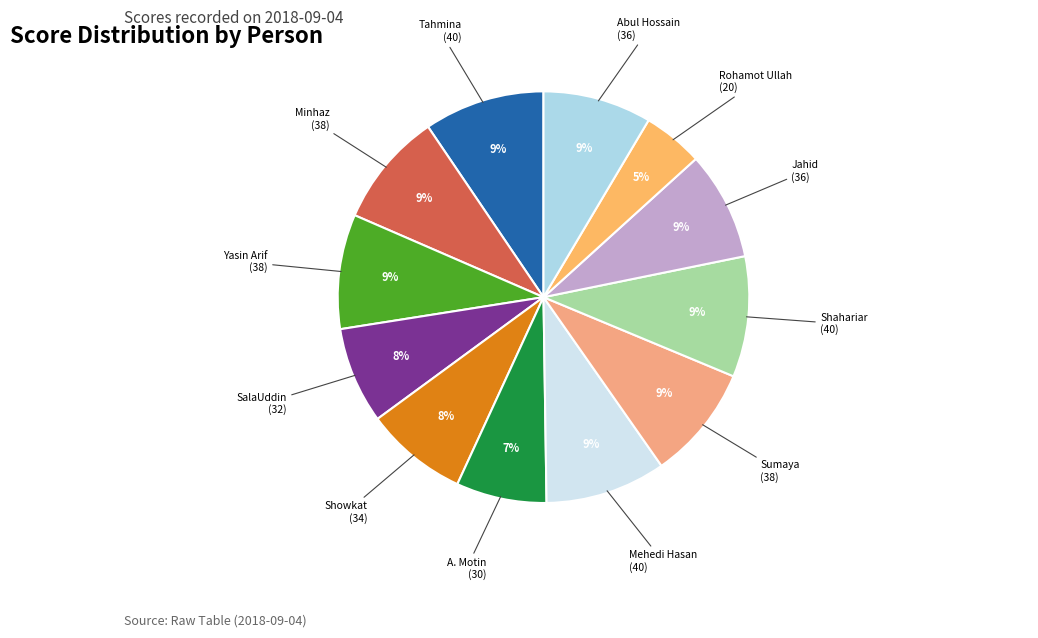

What is the ratio of the value at Showkat to the value at Minhaz?

0.9